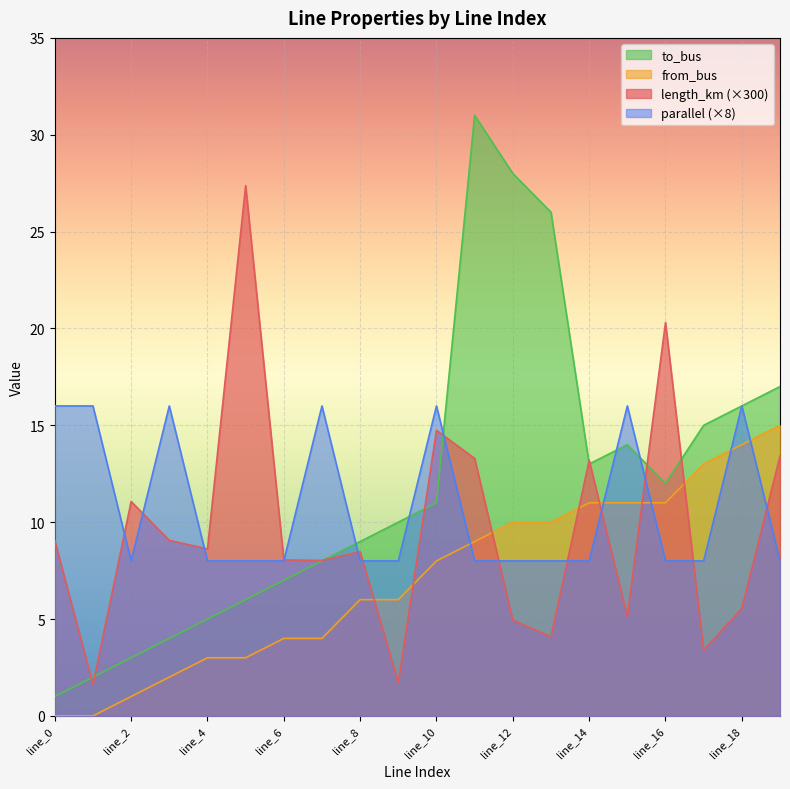

What is the sum of the from_bus values at line_8 and line_9?

12.0